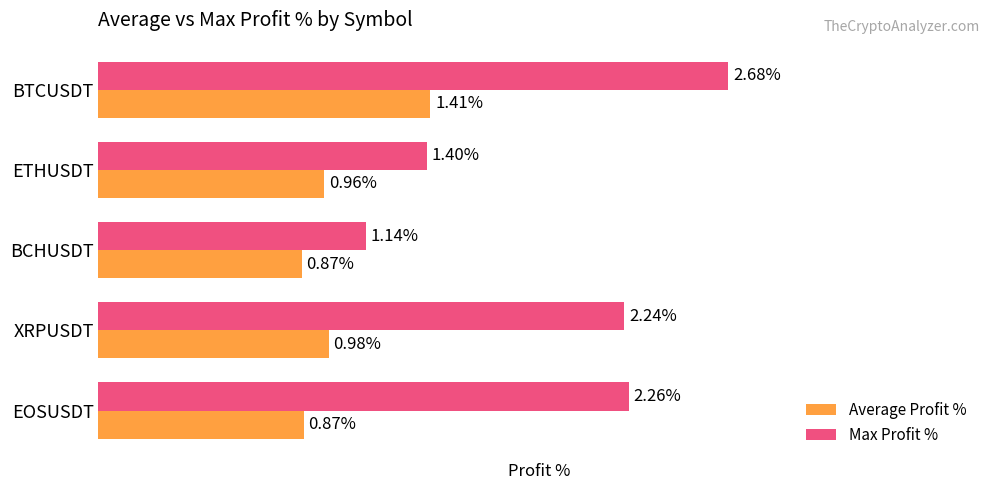

Rank the categories by Max Profit % value from lowest to highest.

BCHUSDT, ETHUSDT, XRPUSDT, EOSUSDT, BTCUSDT